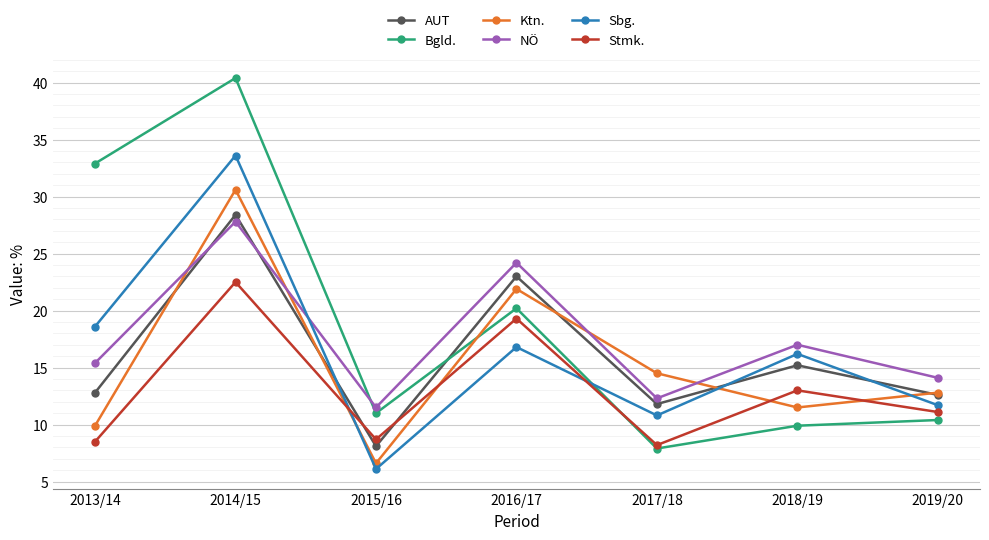

At which category does Sbg. reach its first local valley?

2015/16